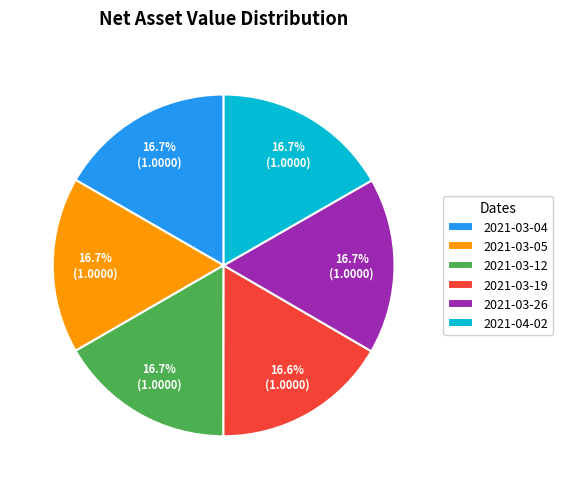

Approximately how many times larger is the value at 2021-03-19 compared to 2021-04-02?

1.0